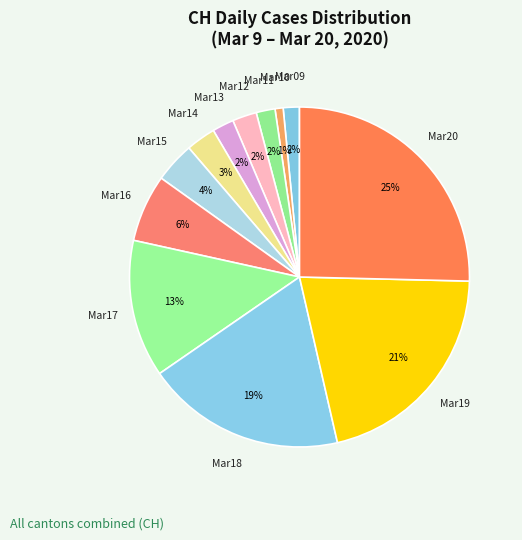

Do Mar11 and Mar18 together represent more than half of the pie?

No